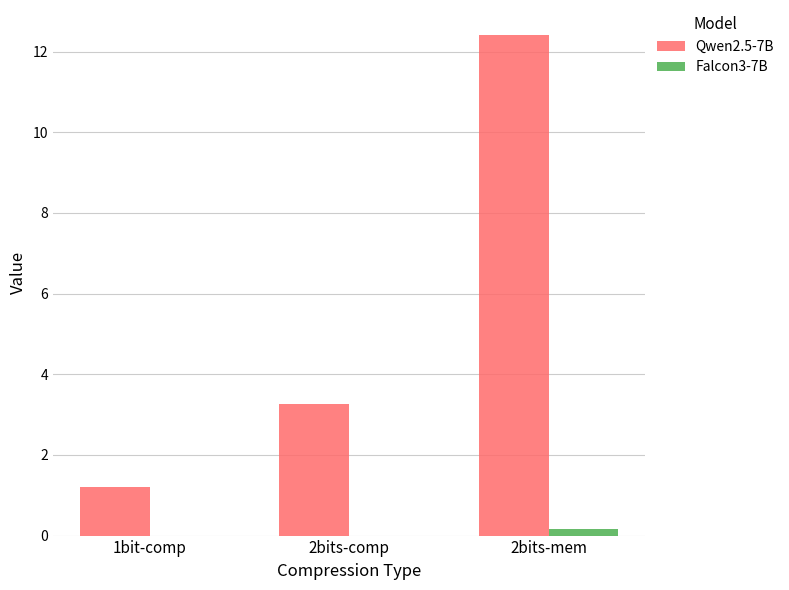

At which category is the sum across all series the highest?

2bits-mem